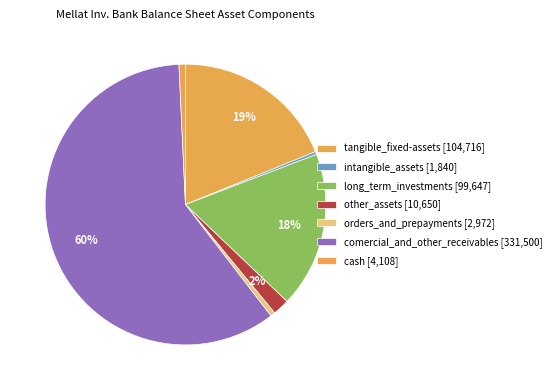

How many slices are in this pie chart?

7